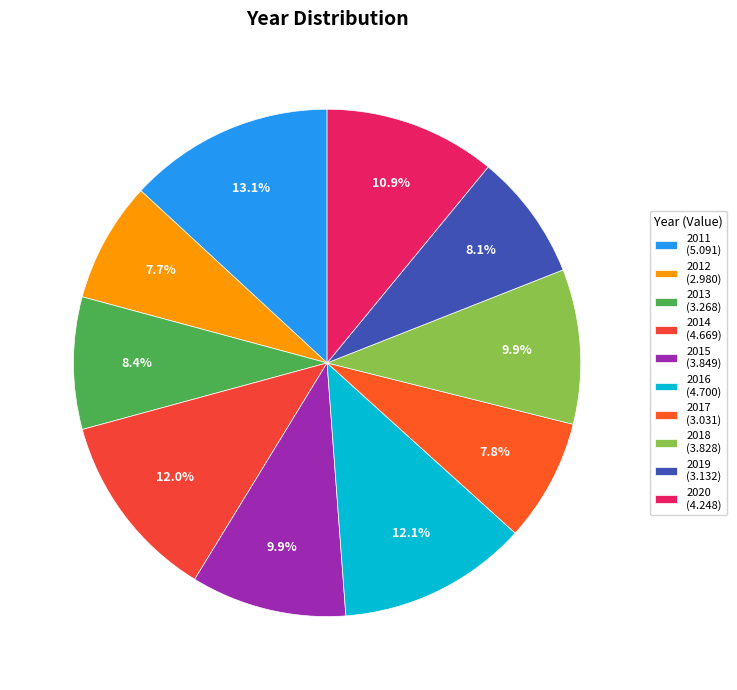

How many segments does this pie chart have?

10